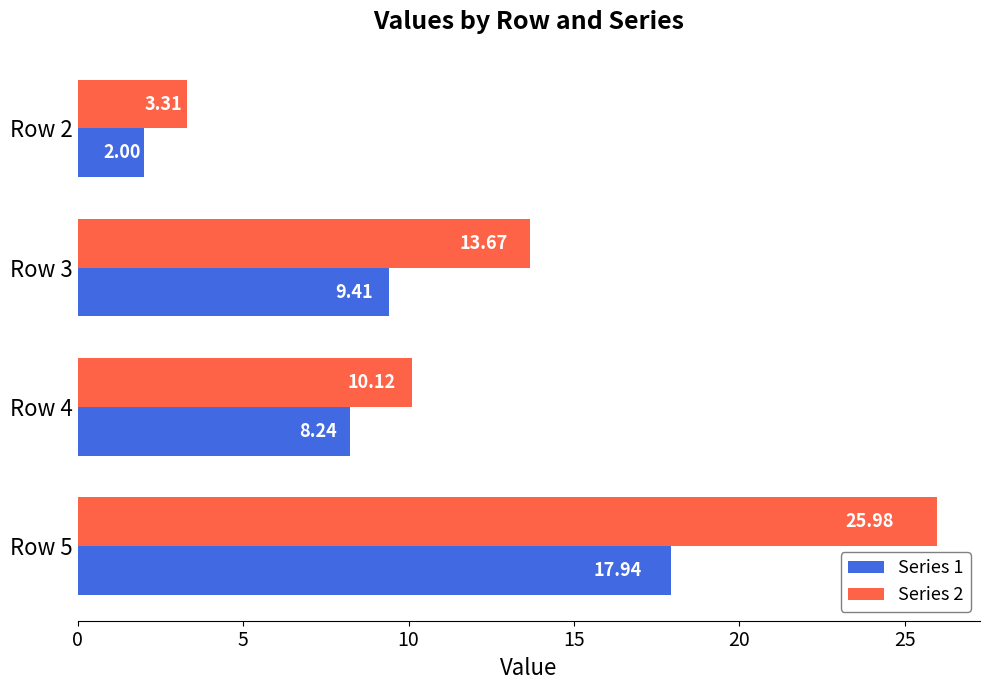

What is the lowest value of the Series 2 series?

3.3